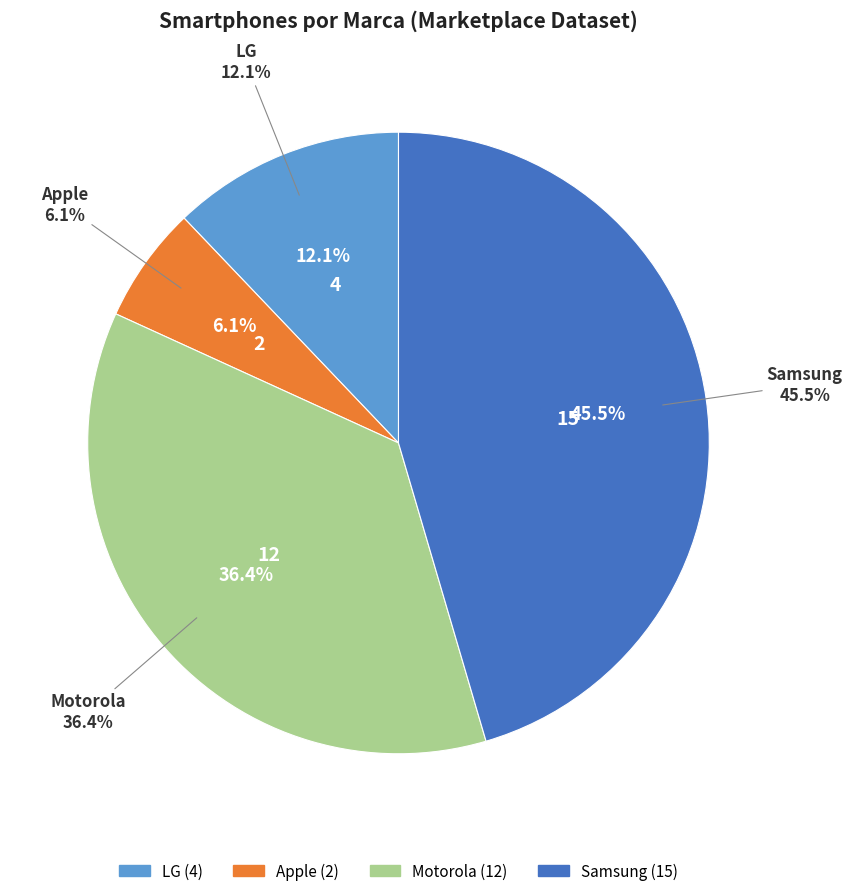

The Motorola slice represents 36% of the pie. True or false?

True